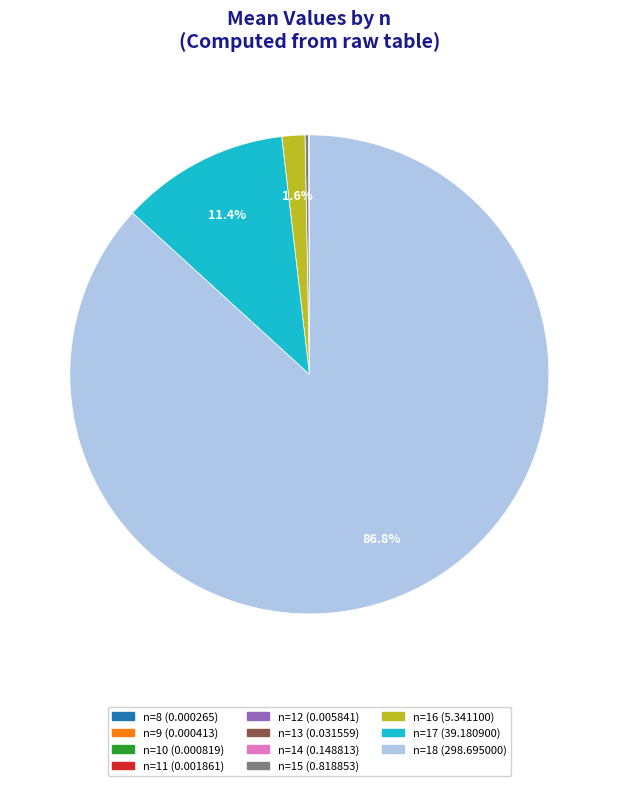

Is there a majority slice in this chart?

Yes